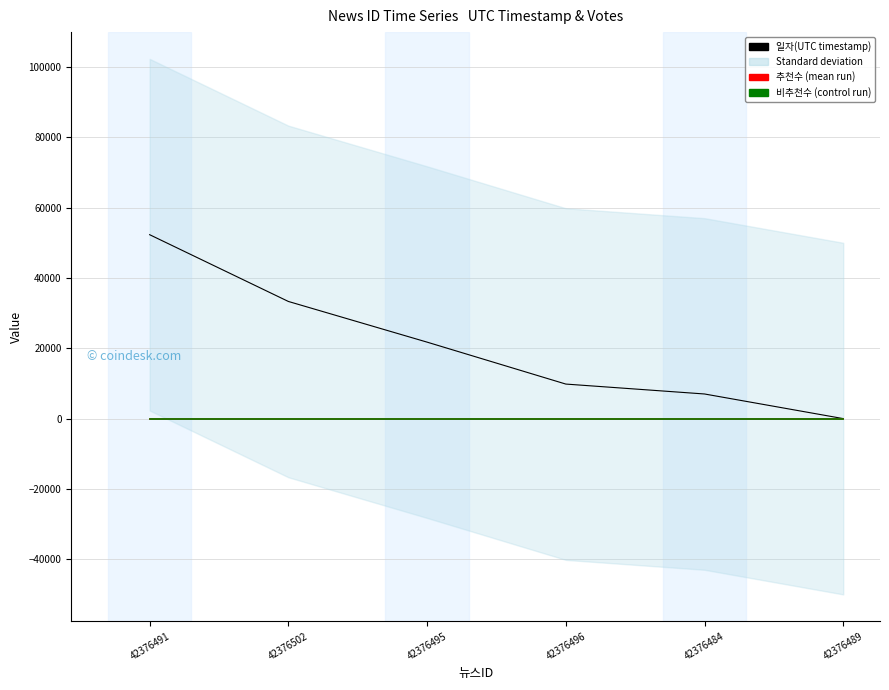

Reading right to left, list all the values displayed in this chart.

일자(UTC timestamp): 0	7003	9822	21748	33316	52304
추천수: 0	0	0	0	0	0
비추천수: 0	0	0	0	0	0